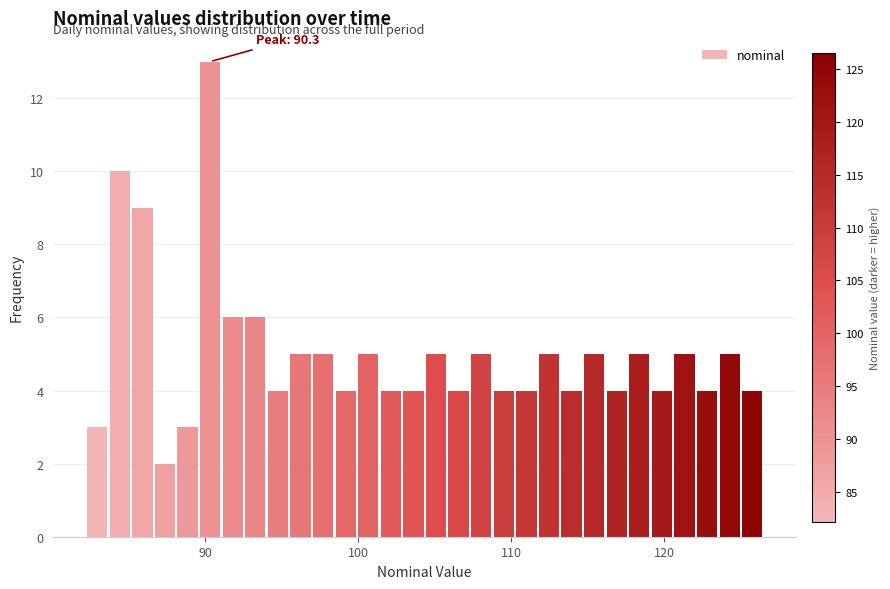

Read against the x-axis, roughly where is the centre of the tallest bar?

90